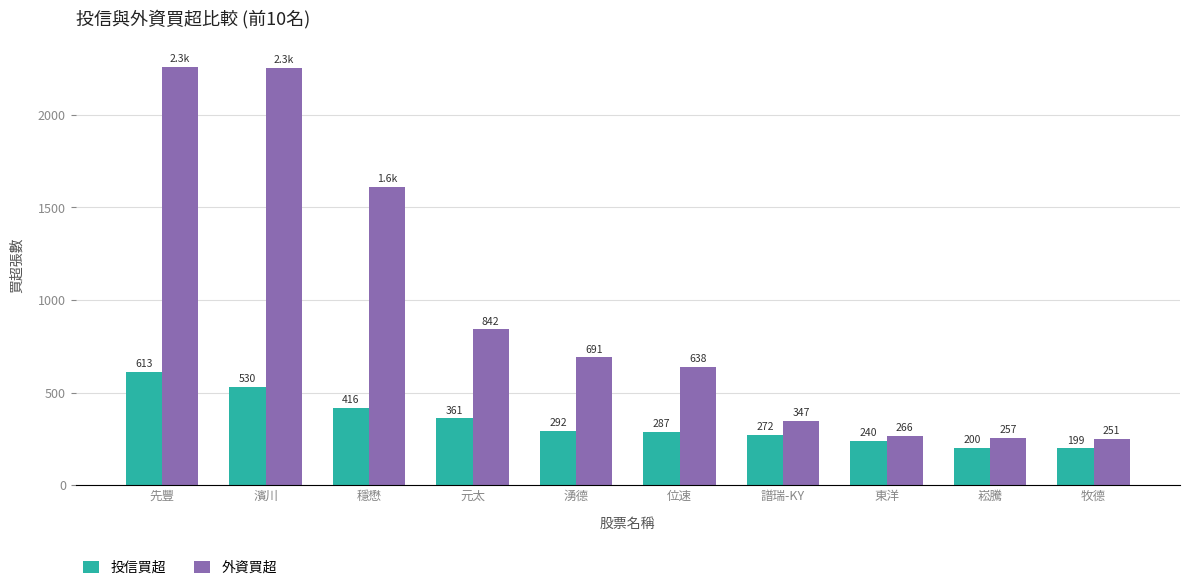

What is the total value across all series at 穩懋?

2028